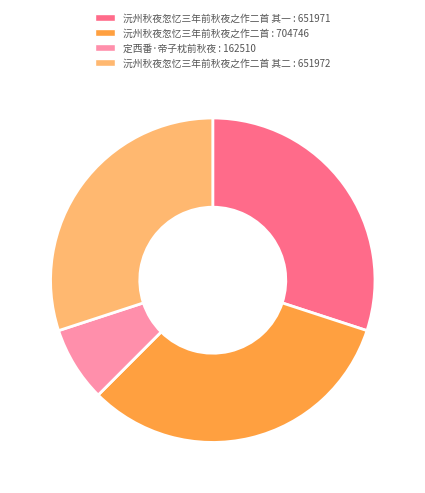

Count the number of slices in the pie.

4